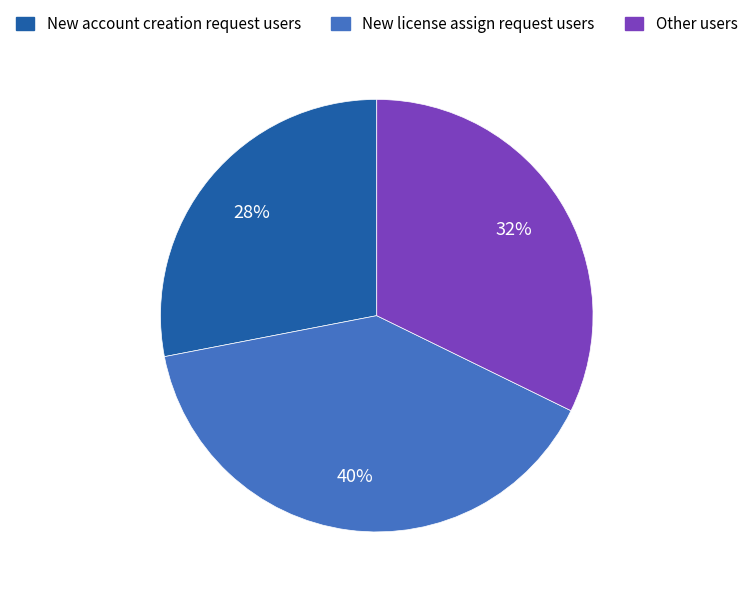

Count the number of slices in the pie.

3